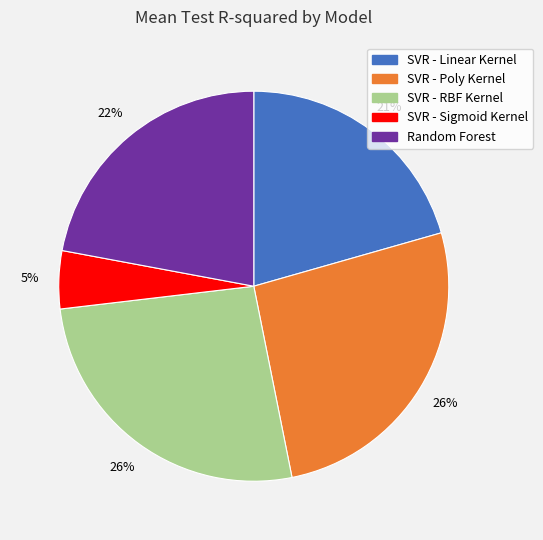

Count the number of slices in the pie.

5